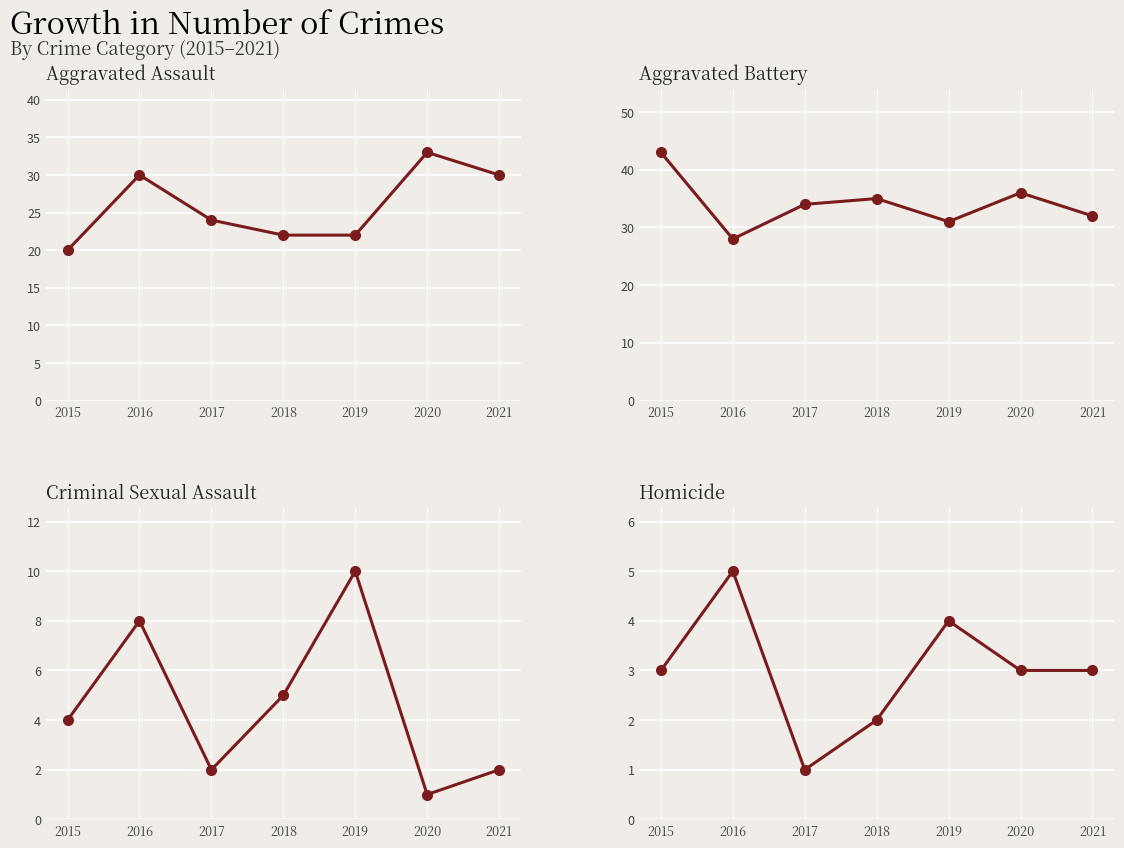

At which category is the sum across all series the highest?

2020